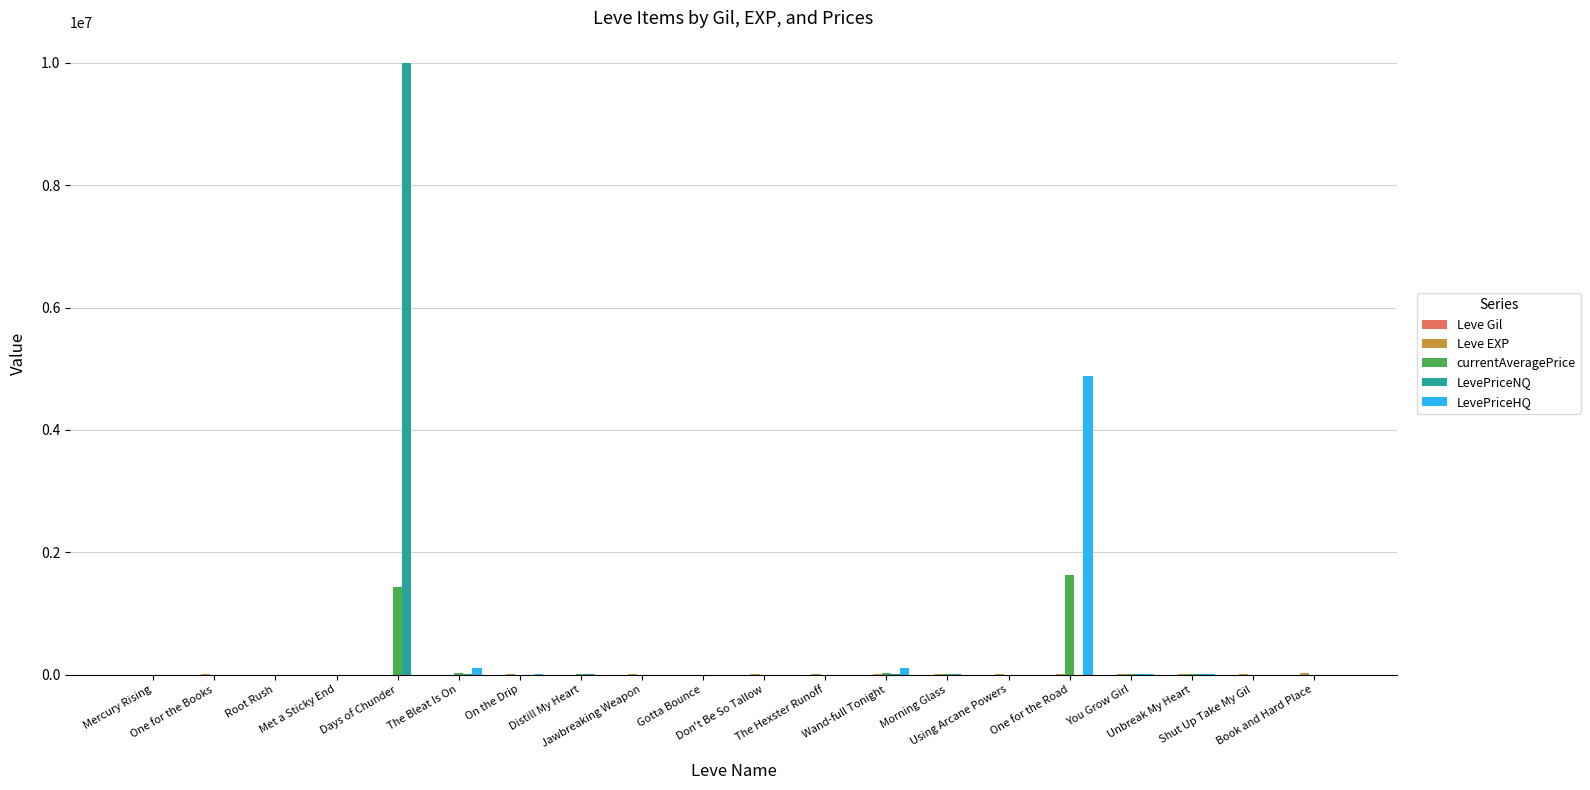

Count the number of data series in this chart.

5